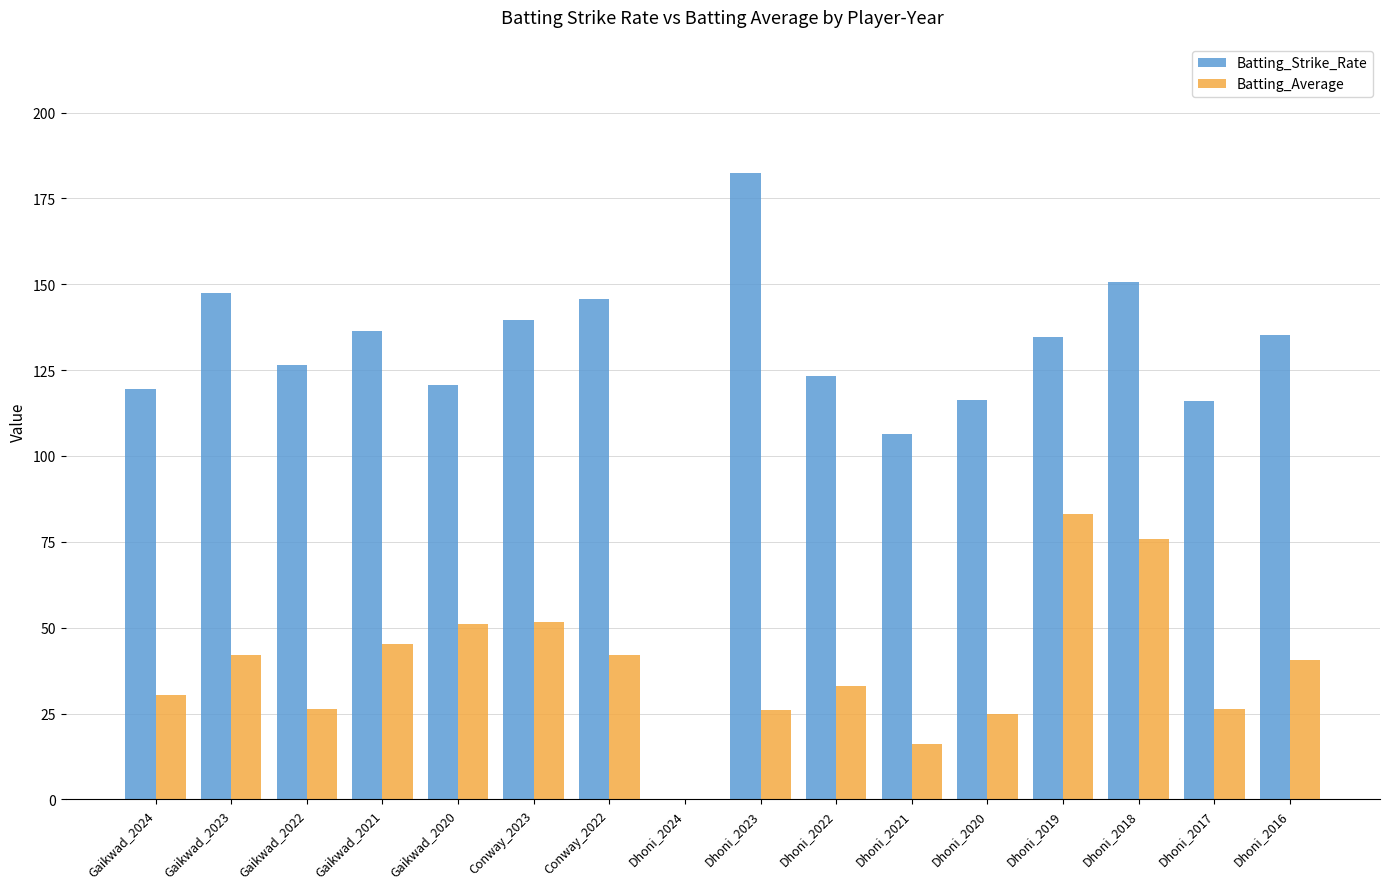

Which series changed the most between Dhoni_2019 and Dhoni_2016?

Batting_Average